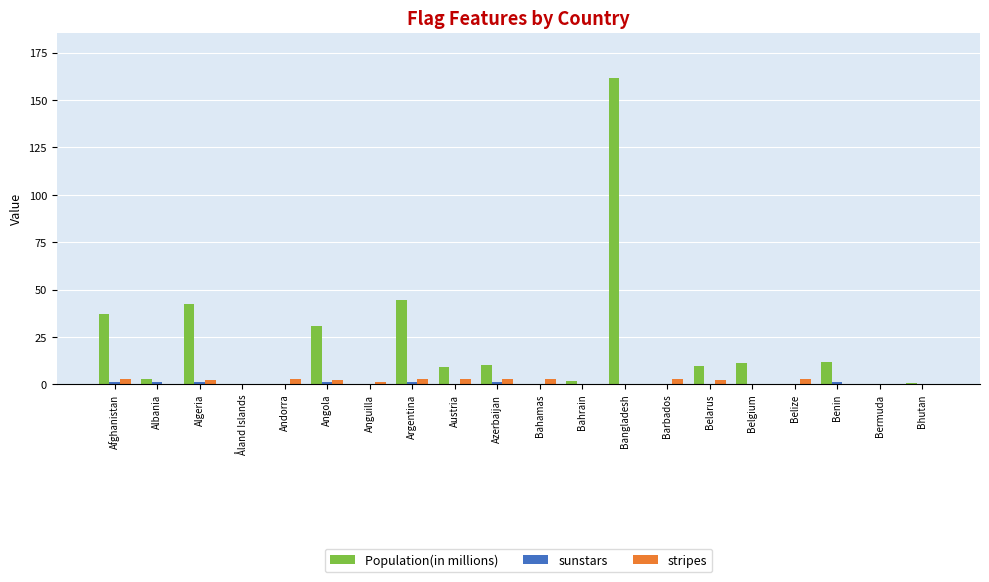

True or false: Population(in millions) has a value of 37.2 at Afghanistan.

True